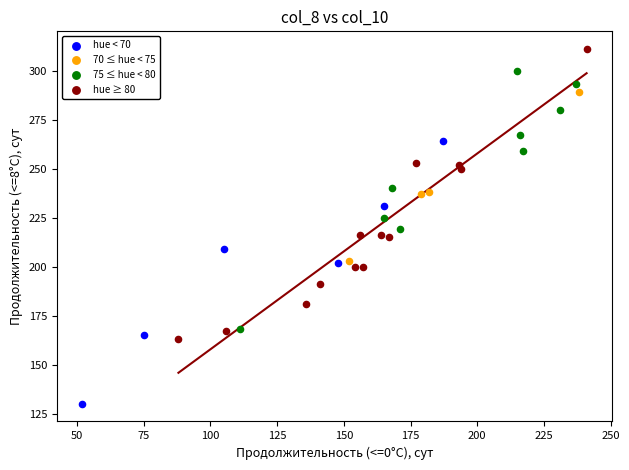

Which series reaches the minimum Y coordinate?

hue < 70